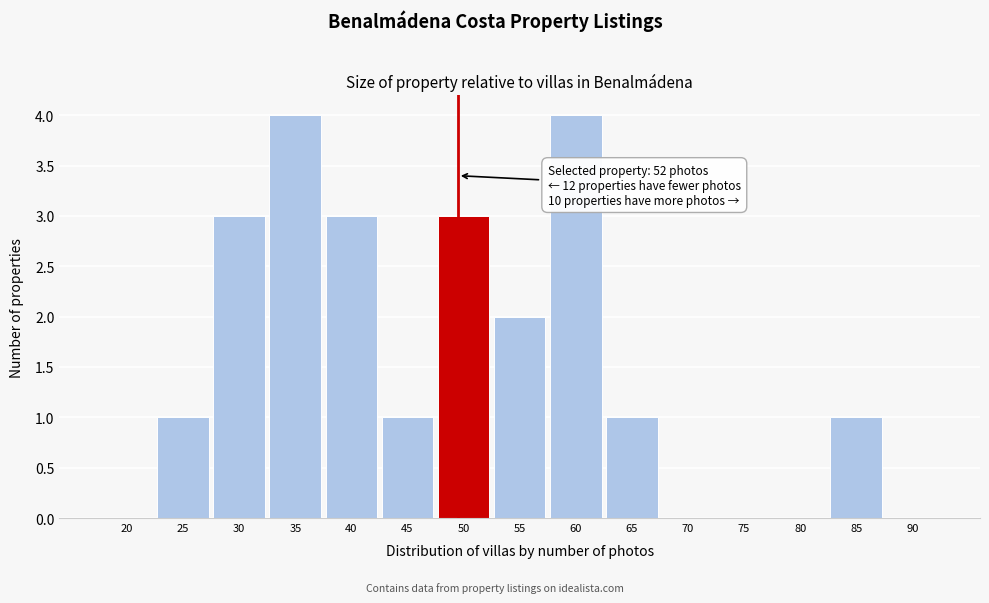

Reading left to right, what are all the values shown in this chart?

20=0	25=1	30=3	35=4	40=3	45=1	50=3	55=2	60=4	65=1	70=0	75=0	80=0	85=1	90=0